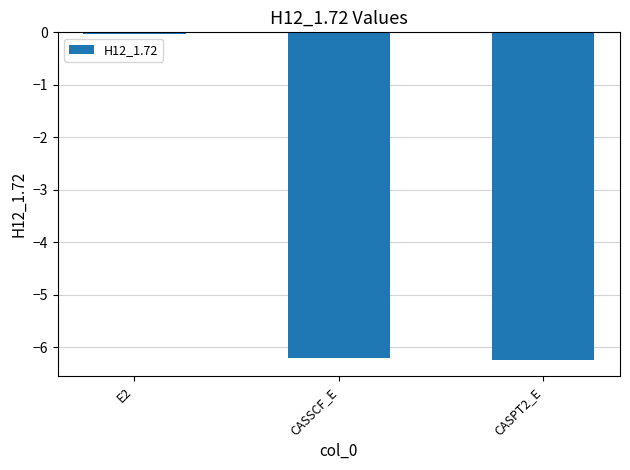

At which label does the data first exceed -6?

E2